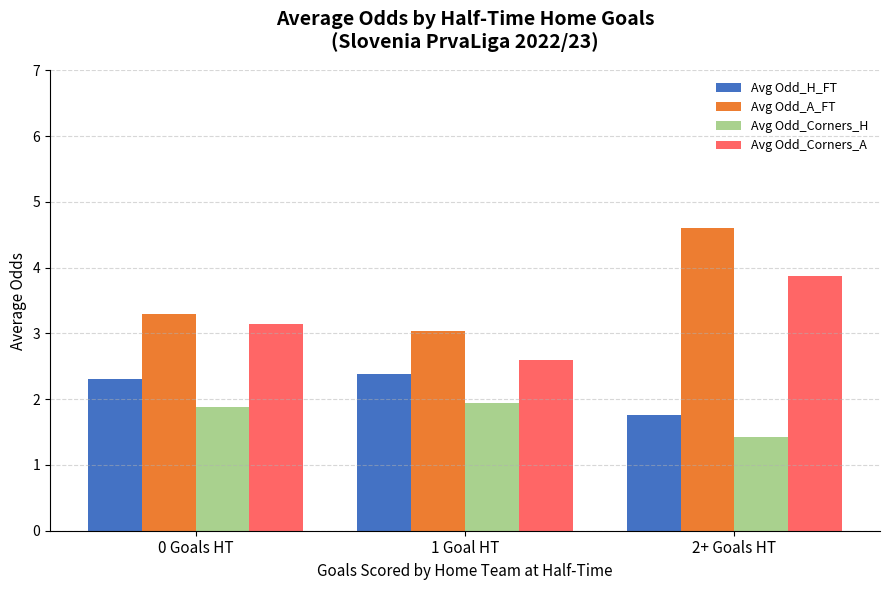

Which series changed the most between 1 Goal HT and 2+ Goals HT?

Avg Odd_A_FT